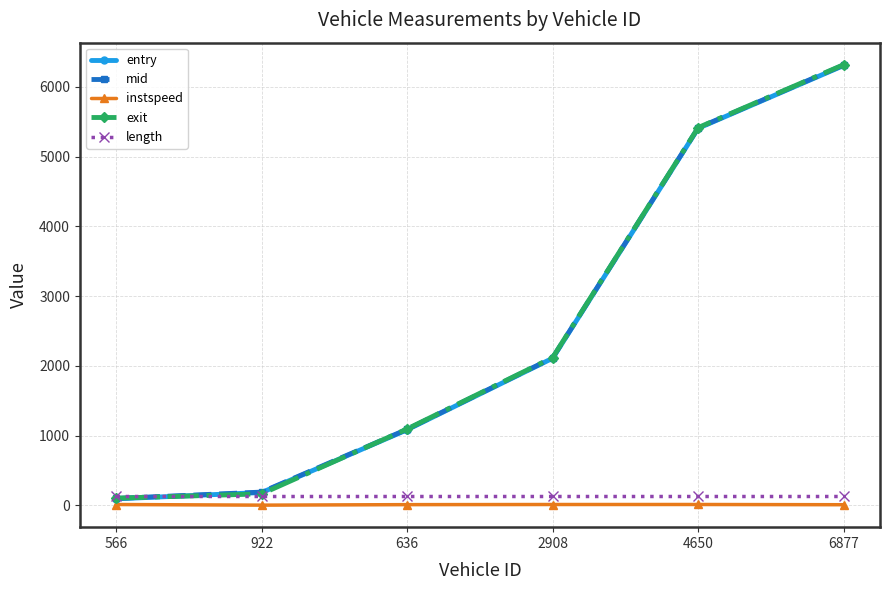

Between 922 and 4650, which series saw the biggest shift?

exit